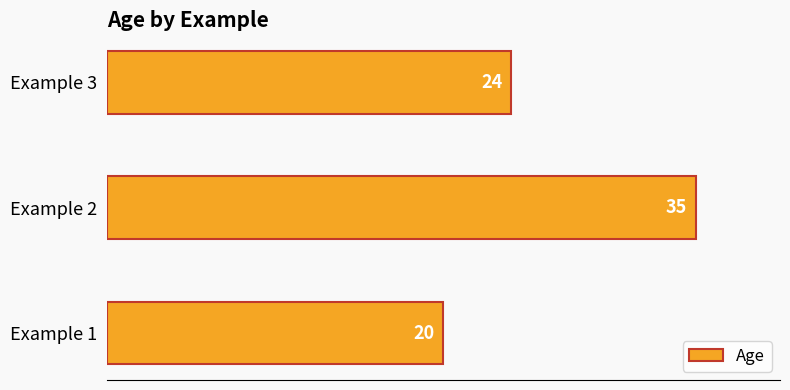

Read the value at Example 1, to the nearest 5.

20